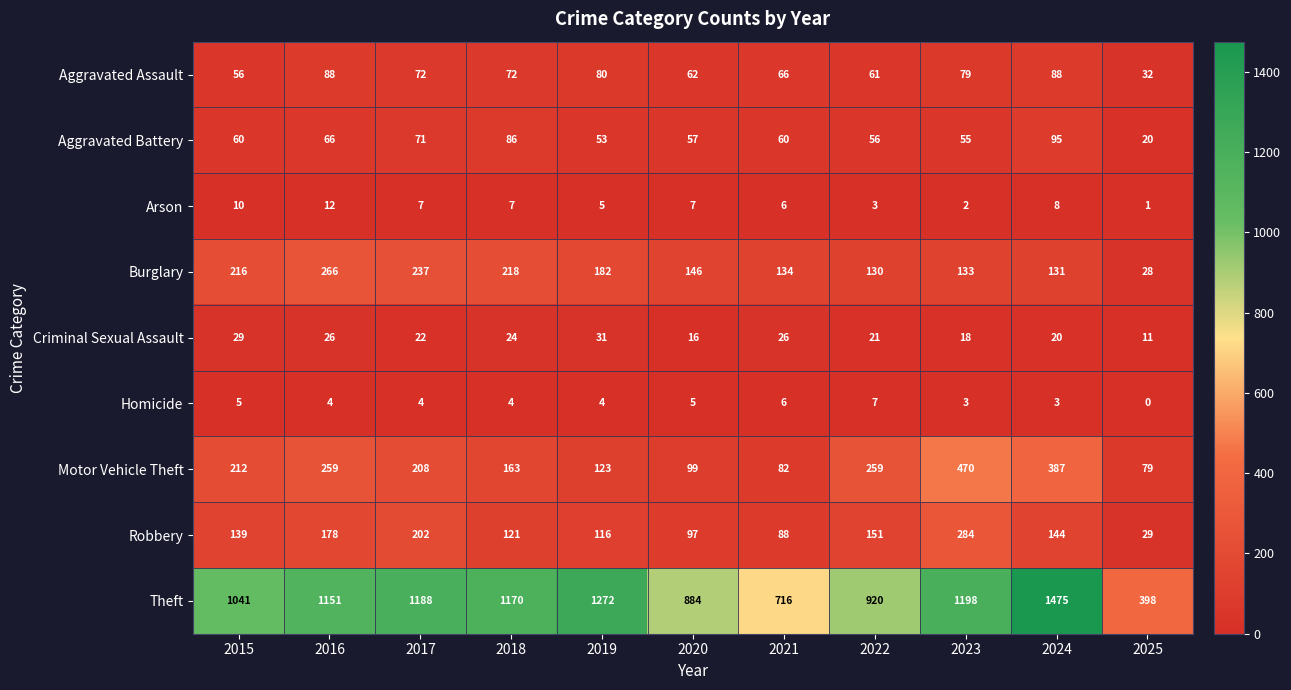

How many distinct data groups are displayed?

9